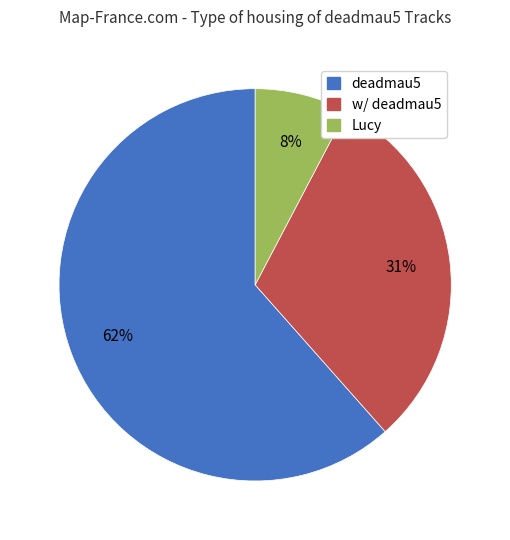

Between Lucy and w/ deadmau5, which is larger?

w/ deadmau5